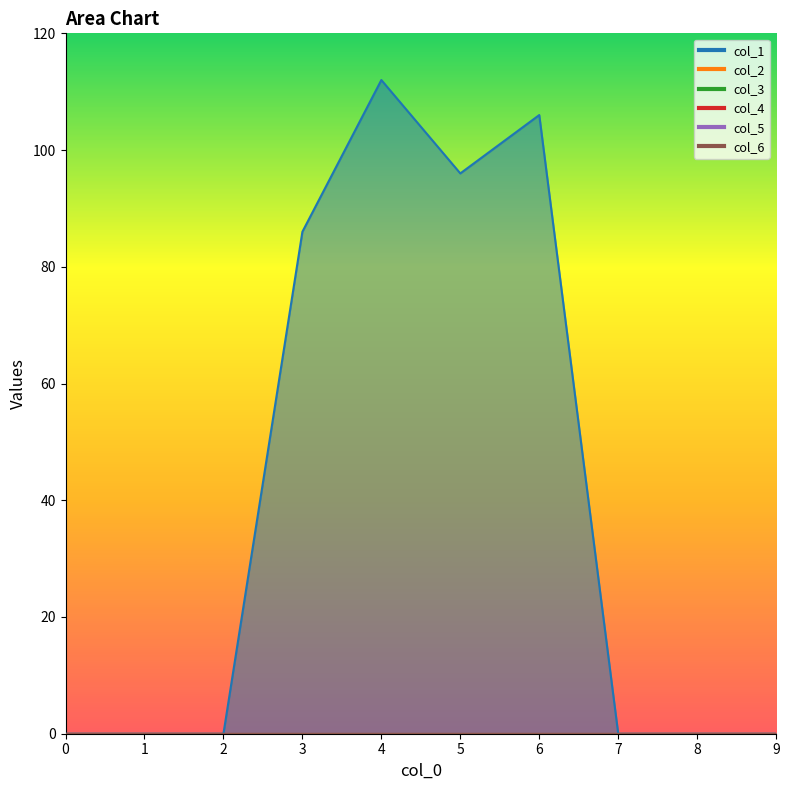

Reading left to right, what are all the values shown in this chart?

col_1: 0	0	0	86	112	96	106	0	0	0
col_2: 0	0	0	0	0	0	0	0	0	0
col_3: 0	0	0	0	0	0	0	0	0	0
col_4: 0	0	0	0	0	0	0	0	0	0
col_5: 0	0	0	0	0	0	0	0	0	0
col_6: 0	0	0	0	0	0	0	0	0	0